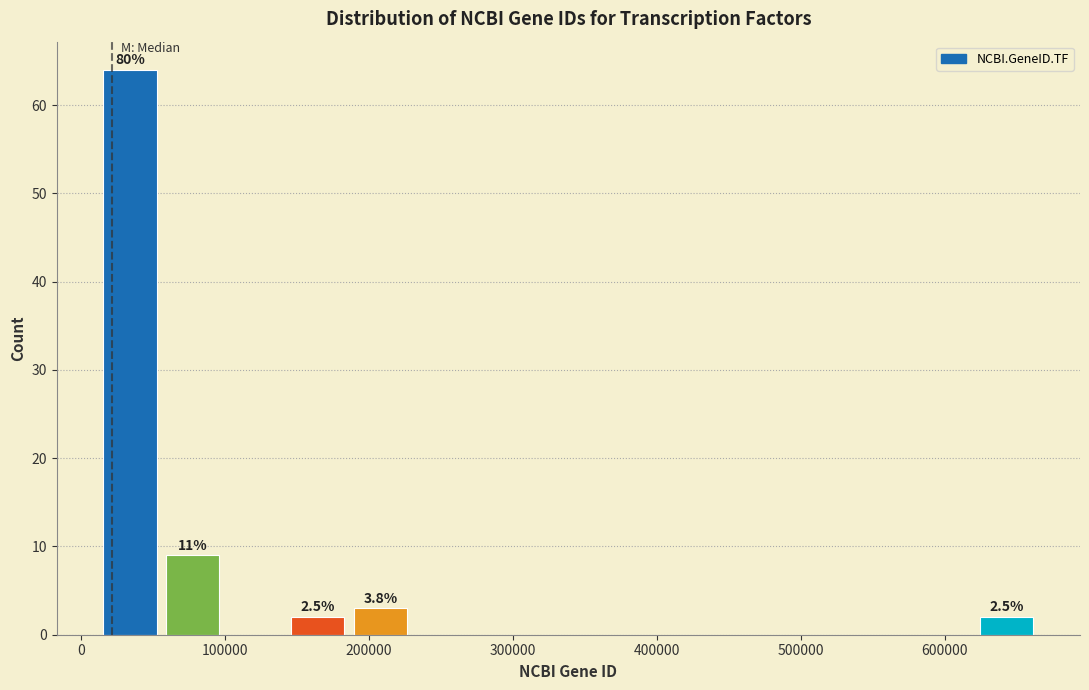

Which range on the x-axis has the tallest bar?

10000 to 60000